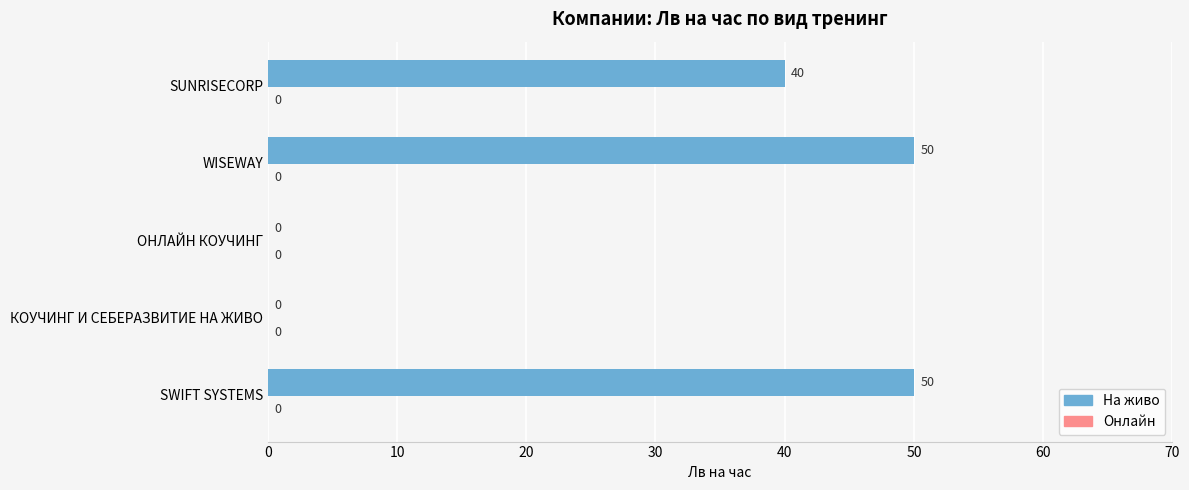

Reading bottom to top, list all the values displayed in this chart.

SWIFT SYSTEMS=50	КОУЧИНГ И СЕБЕРАЗВИТИЕ НА ЖИВО=0	ОНЛАЙН КОУЧИНГ=0	WISEWAY=50	SUNRISECORP=40